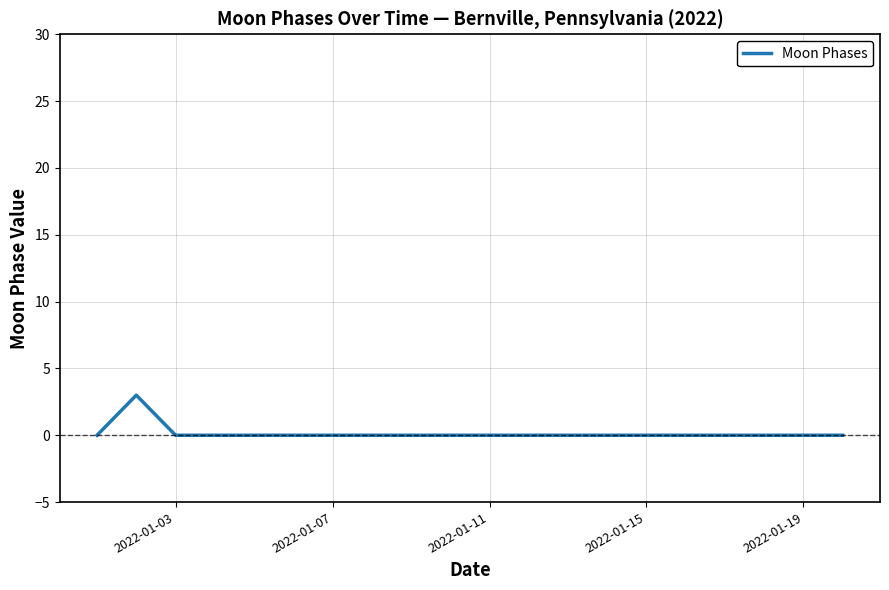

What is the maximum value shown in the chart?

3